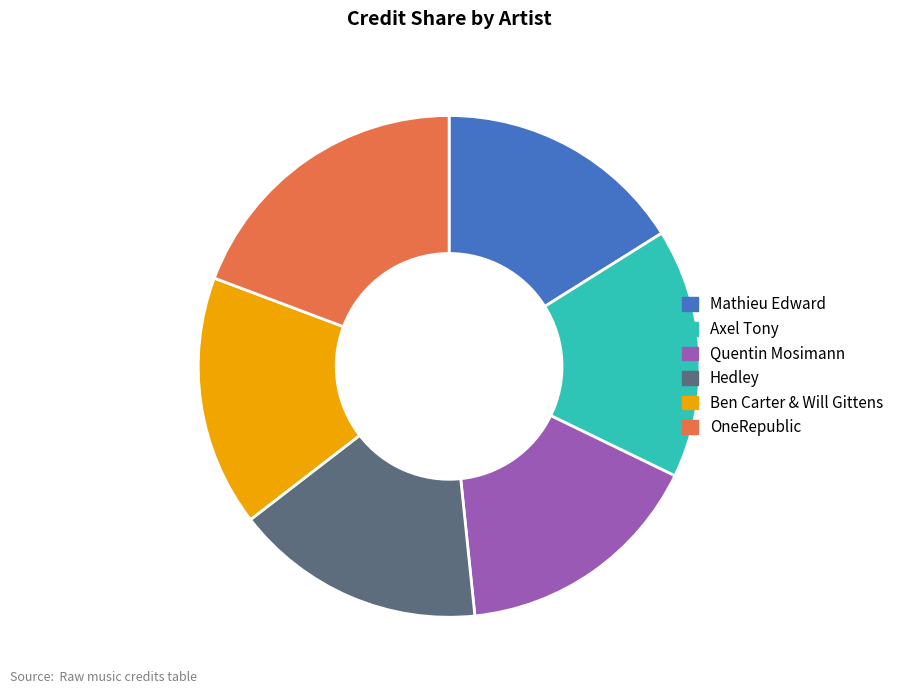

Do Axel Tony and Mathieu Edward together represent more than half of the pie?

No